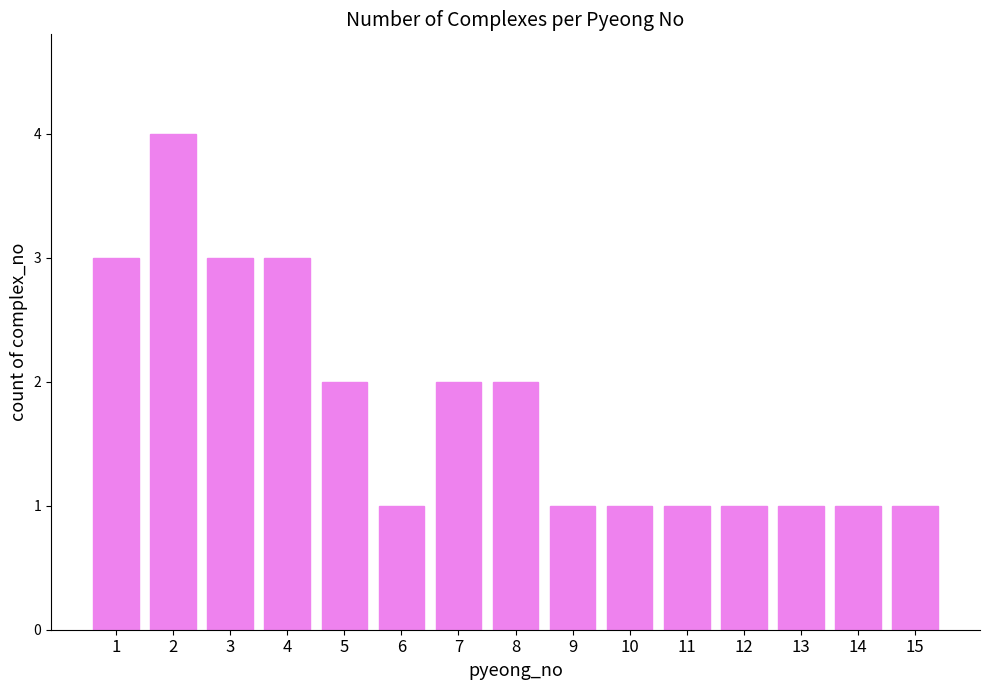

What is the change in value from 1 to 13?

-2